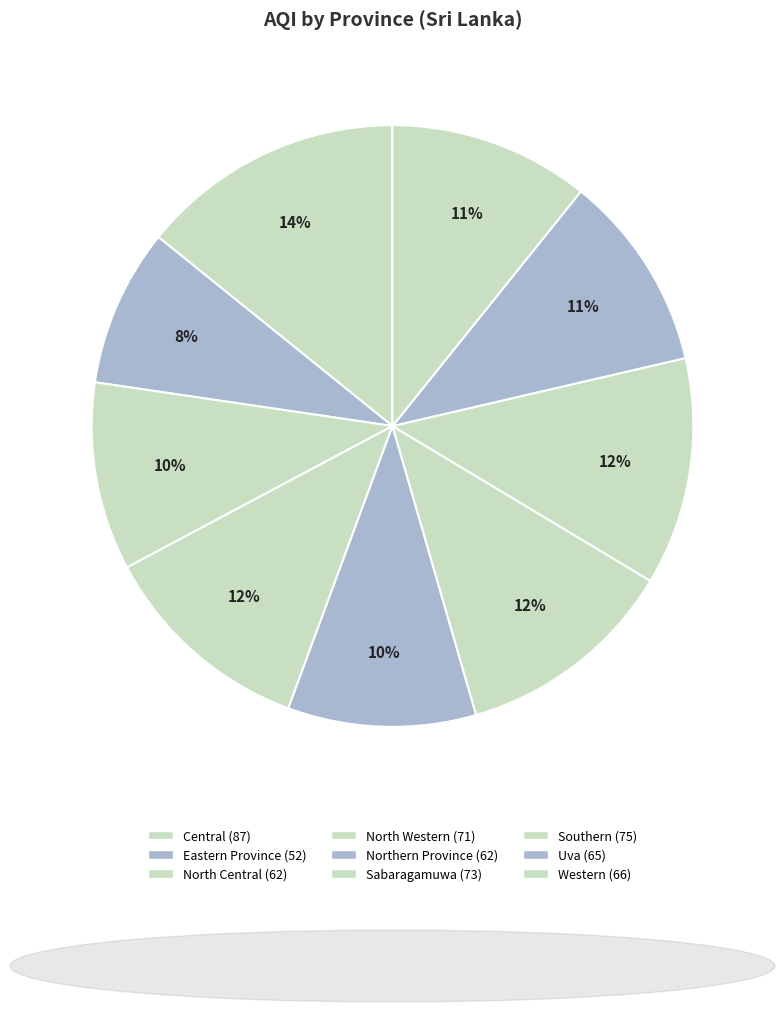

The Western slice represents 11% of the pie. True or false?

True